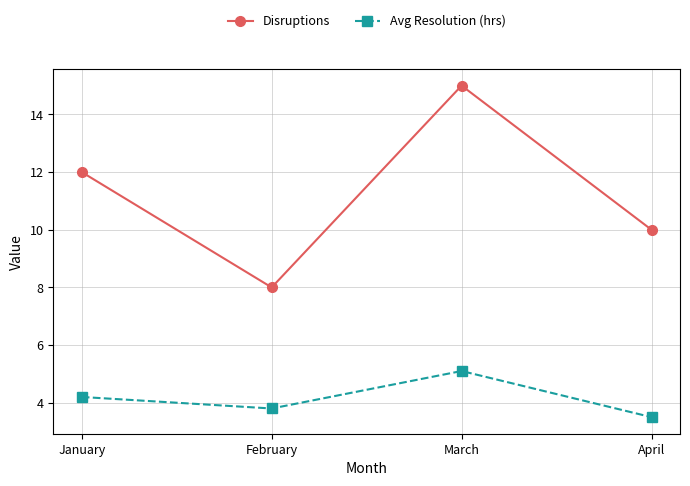

How many data points does each series have?

4